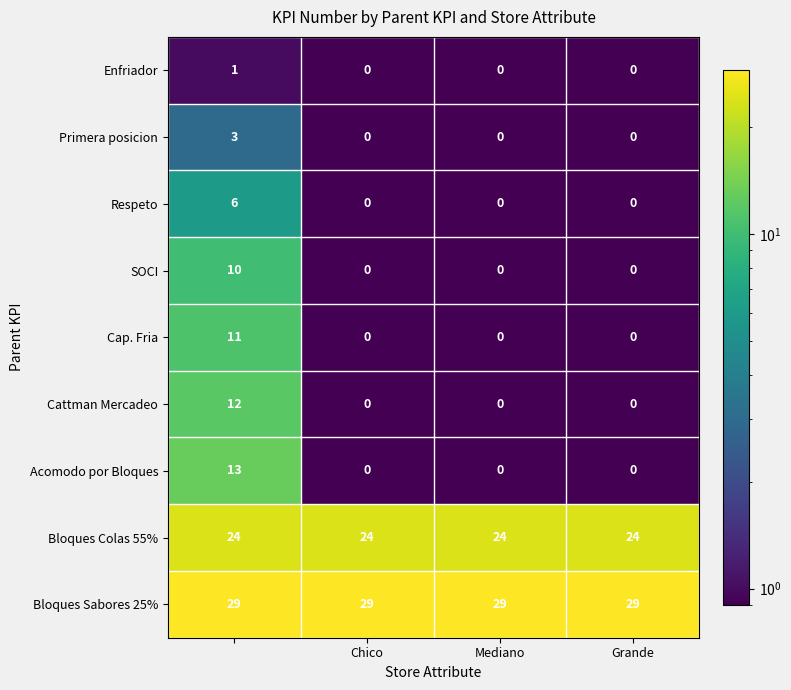

Which series has the widest spread of values?

Acomodo por Bloques